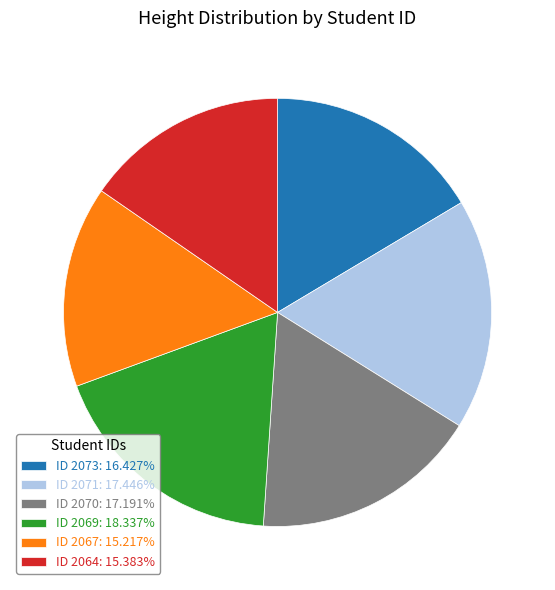

What is the ratio of the value at ID 2070: 17.191% to the value at ID 2073: 16.427%?

1.0